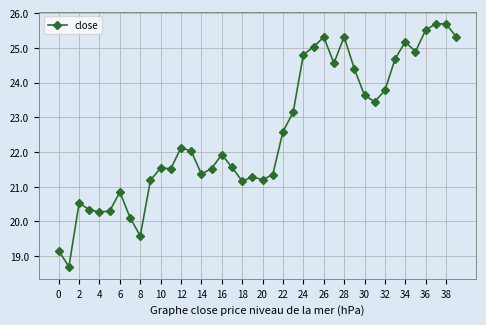

What is the greatest value displayed?

25.7